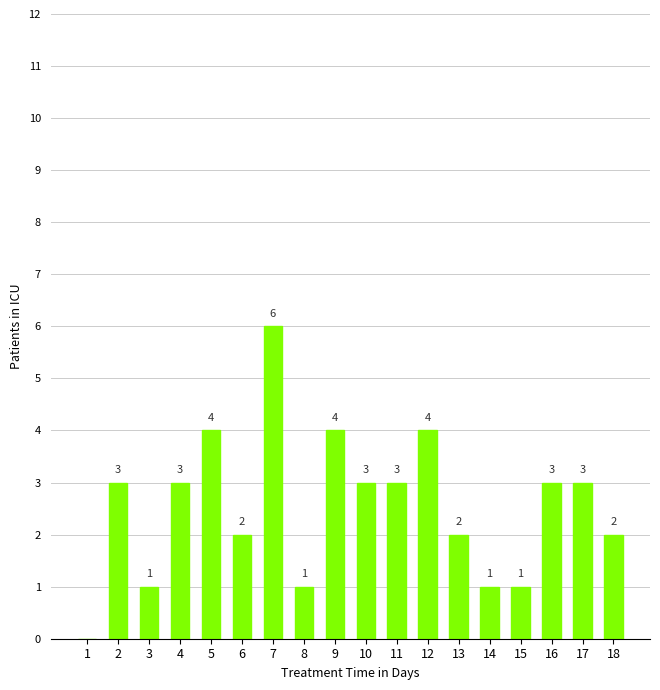

The value at 10 is 3. True or false?

True